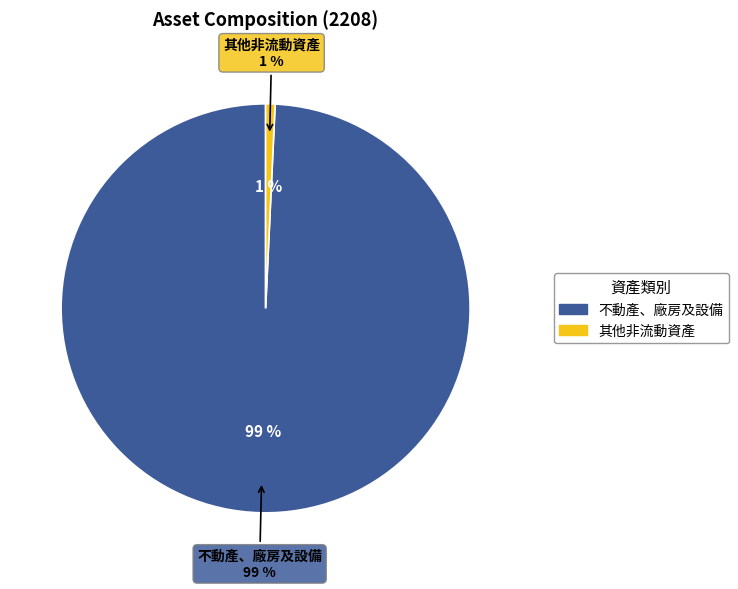

What percentage is the 不動產、廠房及設備 slice, to the nearest percent?

99%